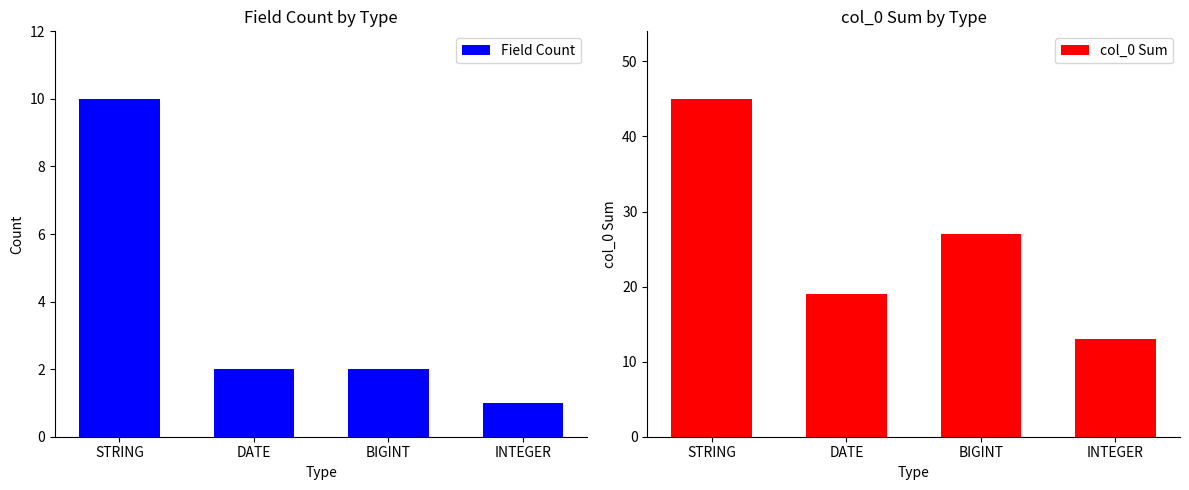

What is the average value of the col_0 Sum series?

26